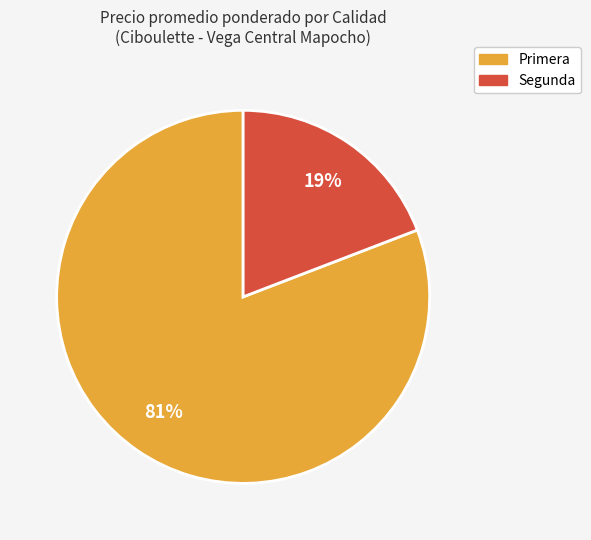

Which slice is the smallest?

Segunda